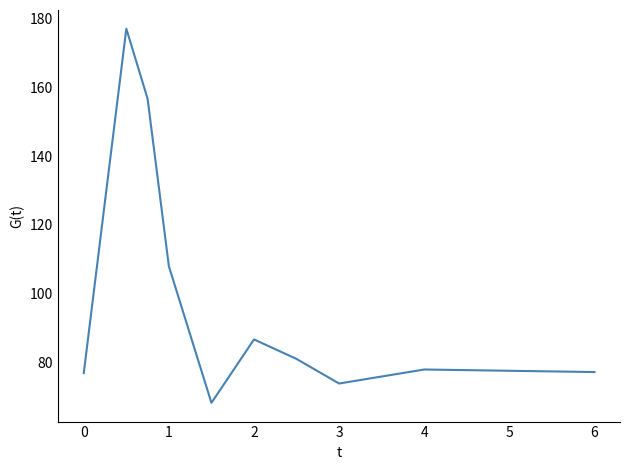

What is the minimum value shown in the chart?

68.3